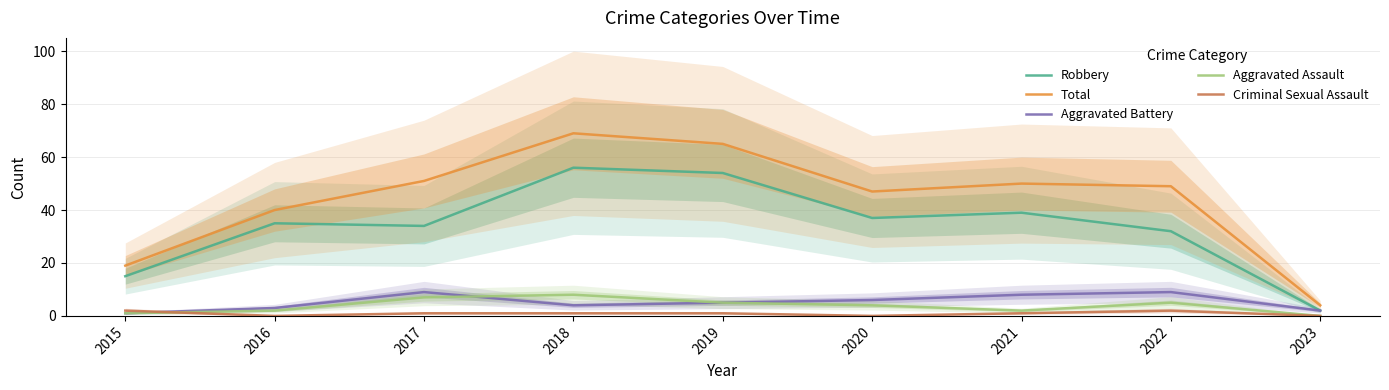

What is the value of the Criminal Sexual Assault point at the 4th from the left?

1